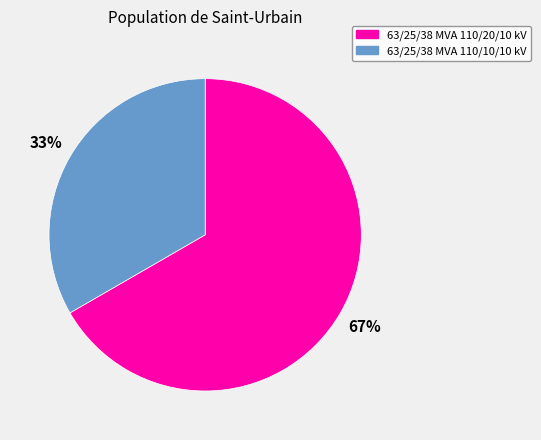

Is the sum of 63/25/38 MVA 110/10/10 kV and 63/25/38 MVA 110/20/10 kV greater than half?

Yes